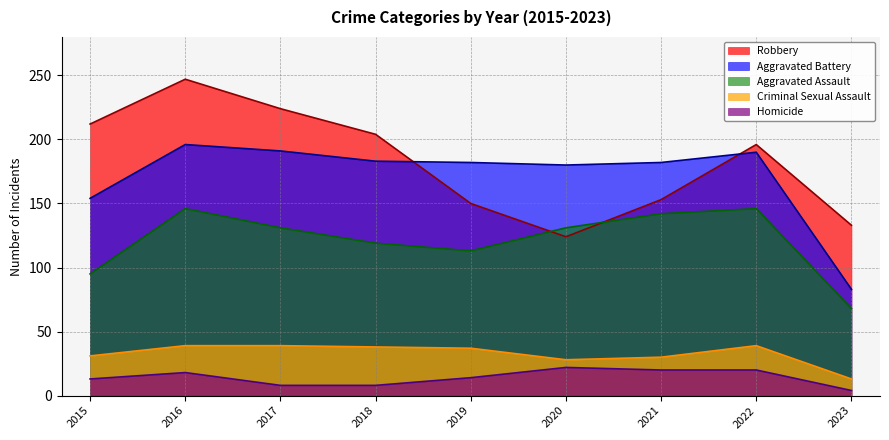

Reading left to right, extract all data points from this chart.

Aggravated Assault: 2015=95	2016=146	2017=131	2018=119	2019=113	2020=131	2021=142	2022=146	2023=68
Aggravated Battery: 2015=154	2016=196	2017=191	2018=183	2019=182	2020=180	2021=182	2022=190	2023=83
Criminal Sexual Assault: 2015=31	2016=39	2017=39	2018=38	2019=37	2020=28	2021=30	2022=39	2023=13
Homicide: 2015=13	2016=18	2017=8	2018=8	2019=14	2020=22	2021=20	2022=20	2023=4
Robbery: 2015=212	2016=247	2017=224	2018=204	2019=150	2020=124	2021=153	2022=196	2023=133